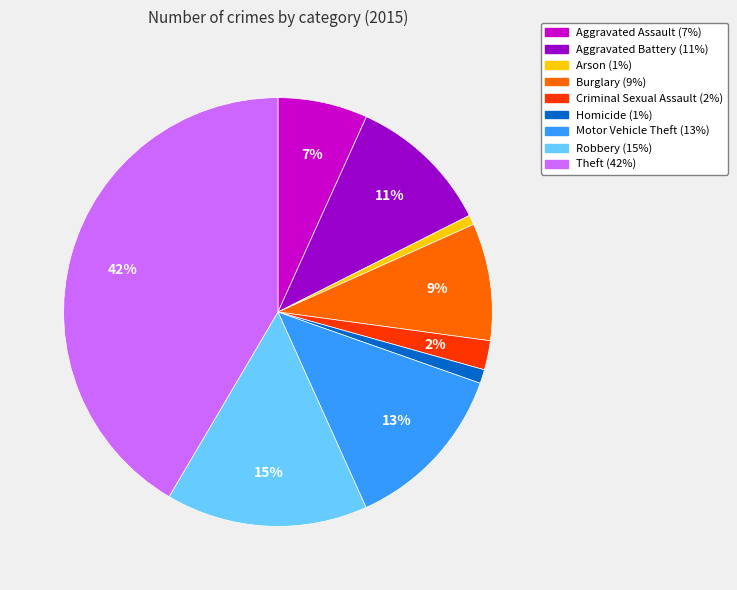

Does Homicide represent more than half of the total?

No